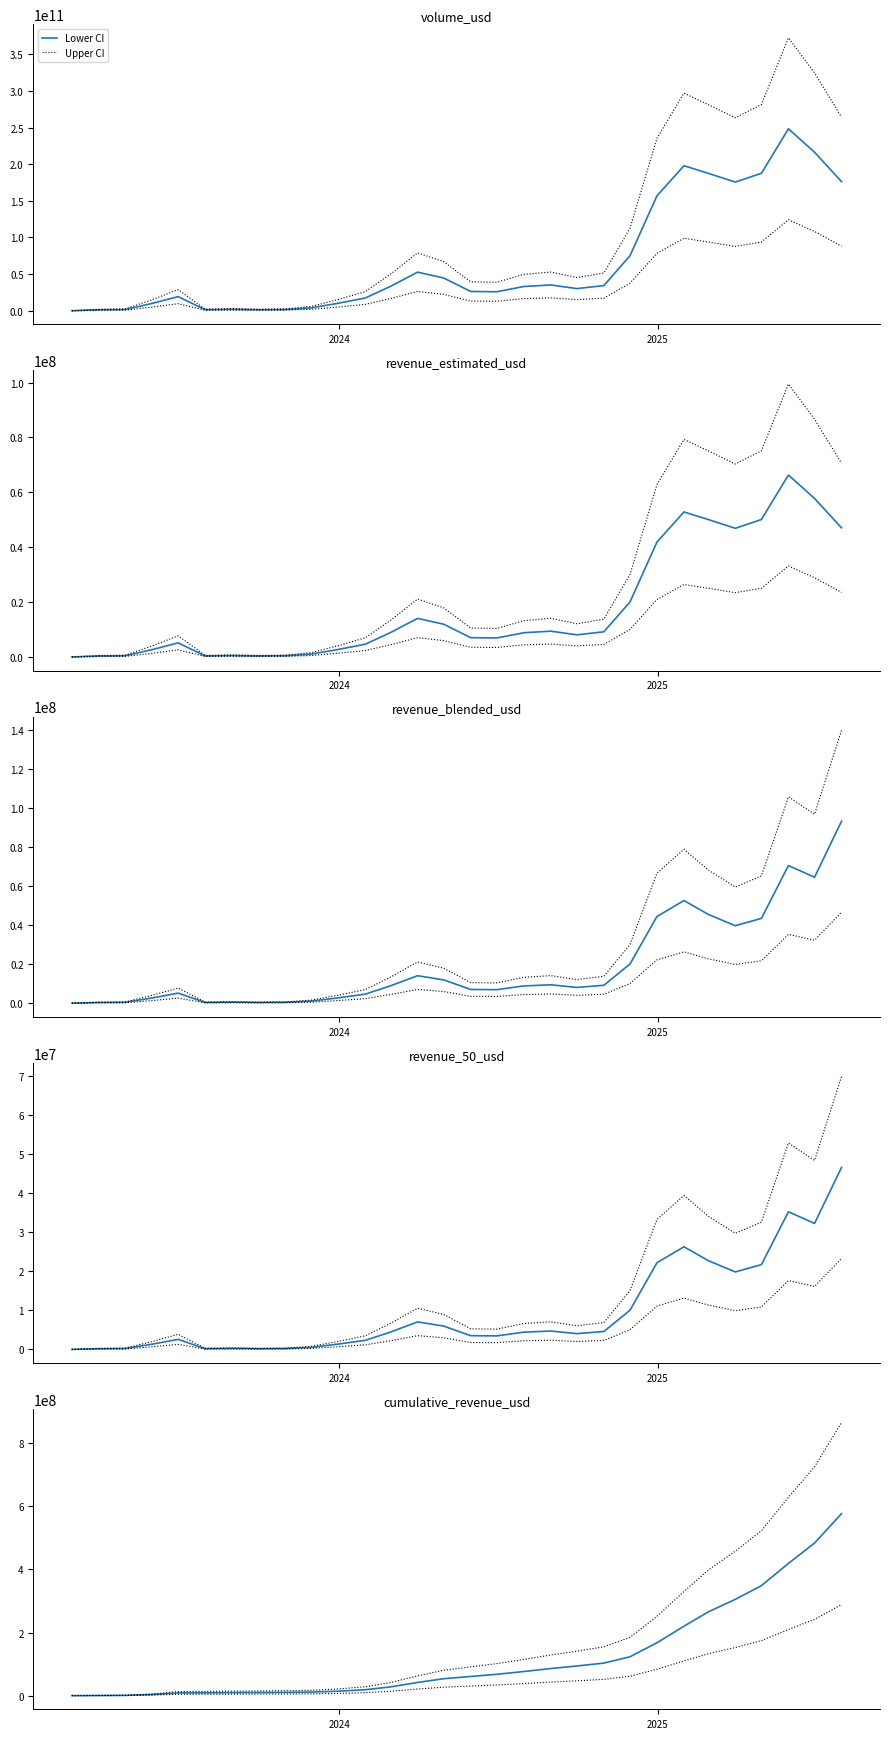

What is the minimum value shown in the chart?

1117.1